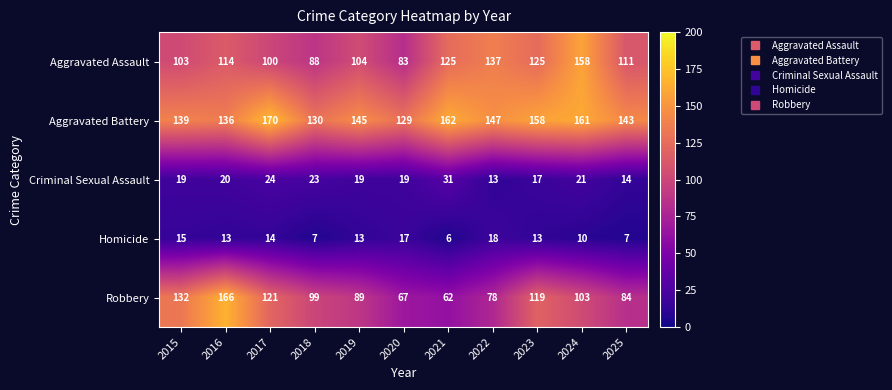

Count the number of categories in the chart.

11